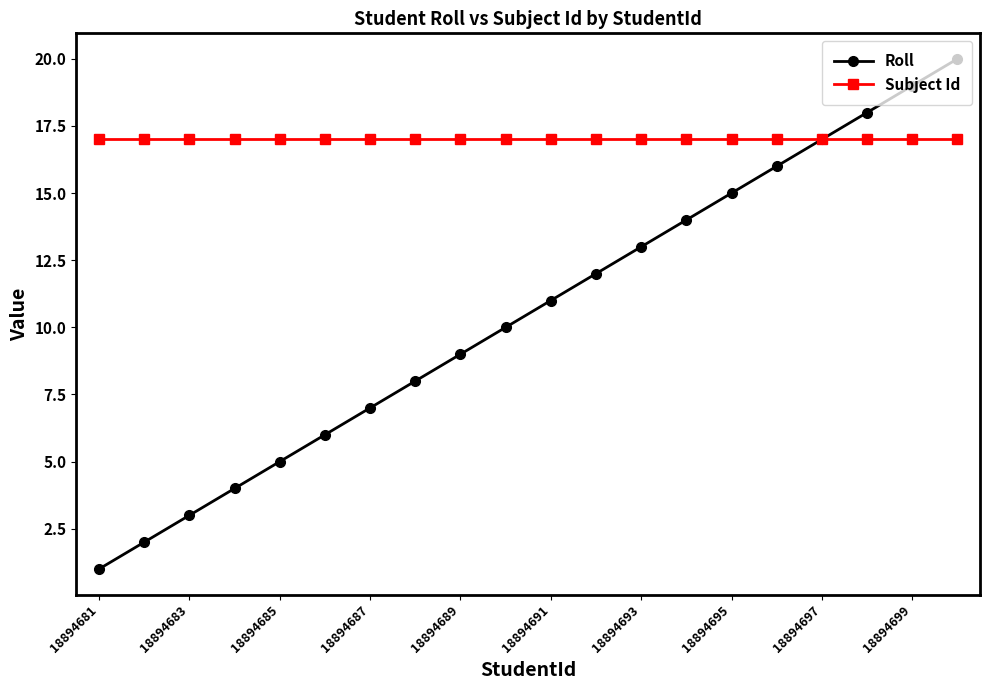

What is the lowest value of the Subject Id series?

17